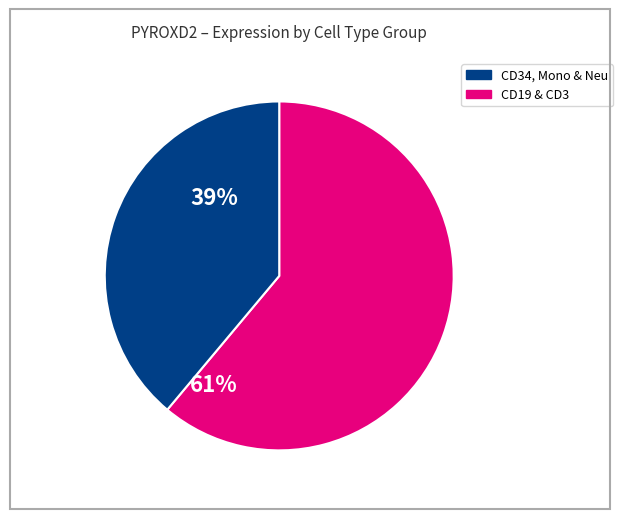

Is there a majority slice in this chart?

Yes